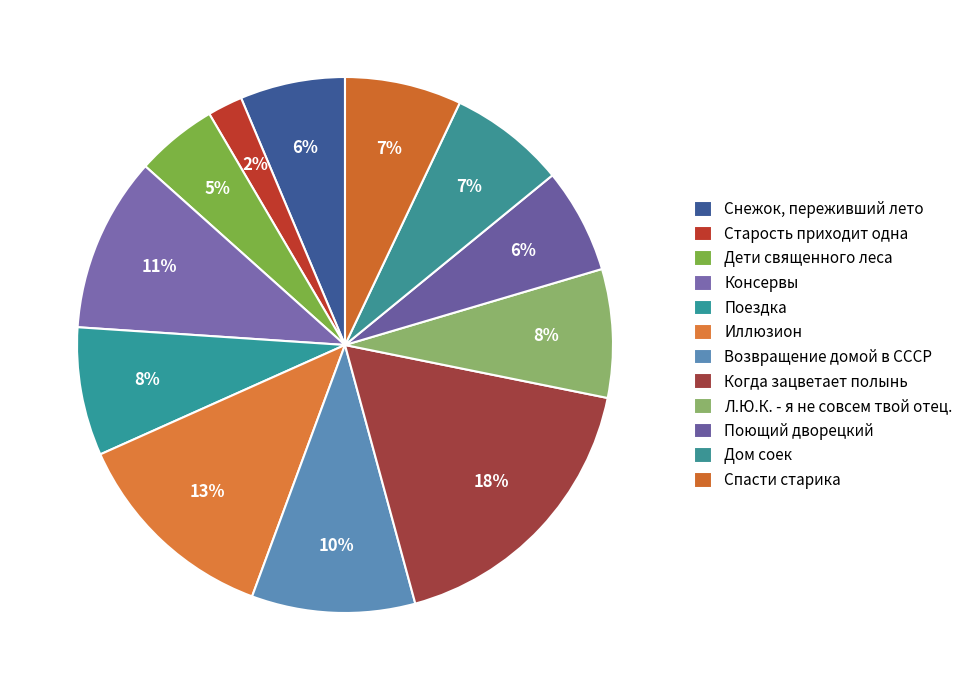

What portion of the pie excludes Снежок, переживший лето?

93.7%